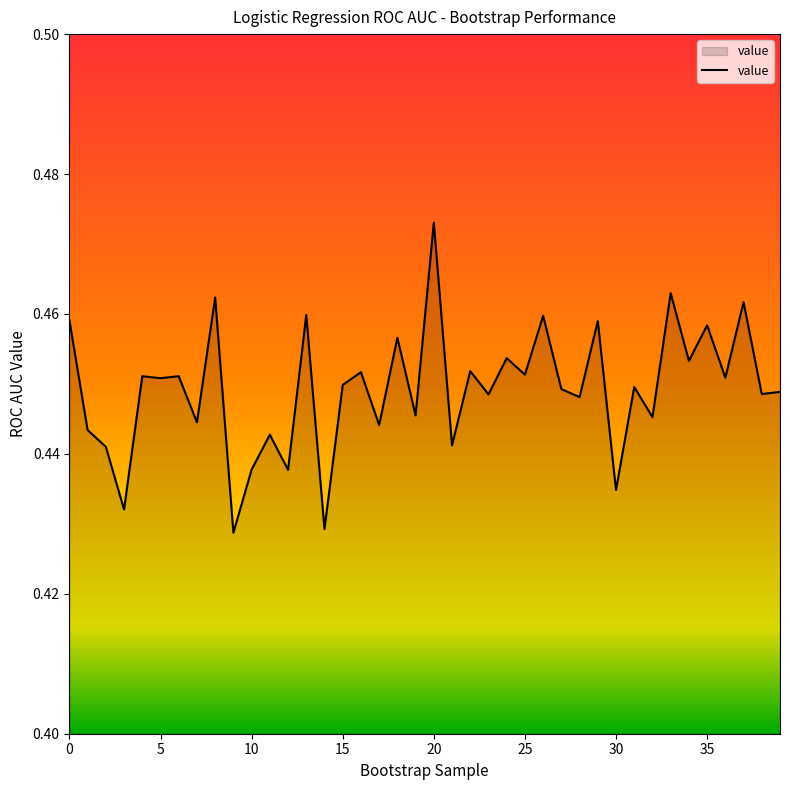

True or false: the data shows 0.6 at 35.

False